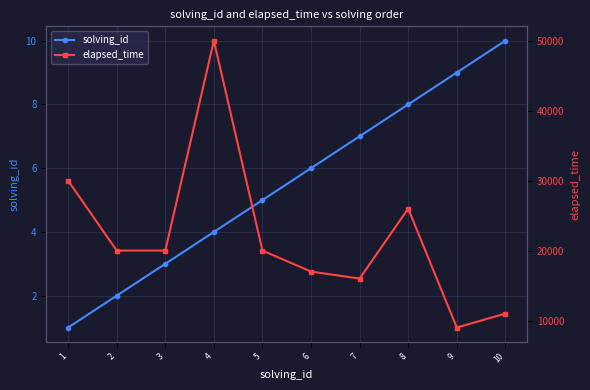

At which category does elapsed_time reach its first local peak?

4